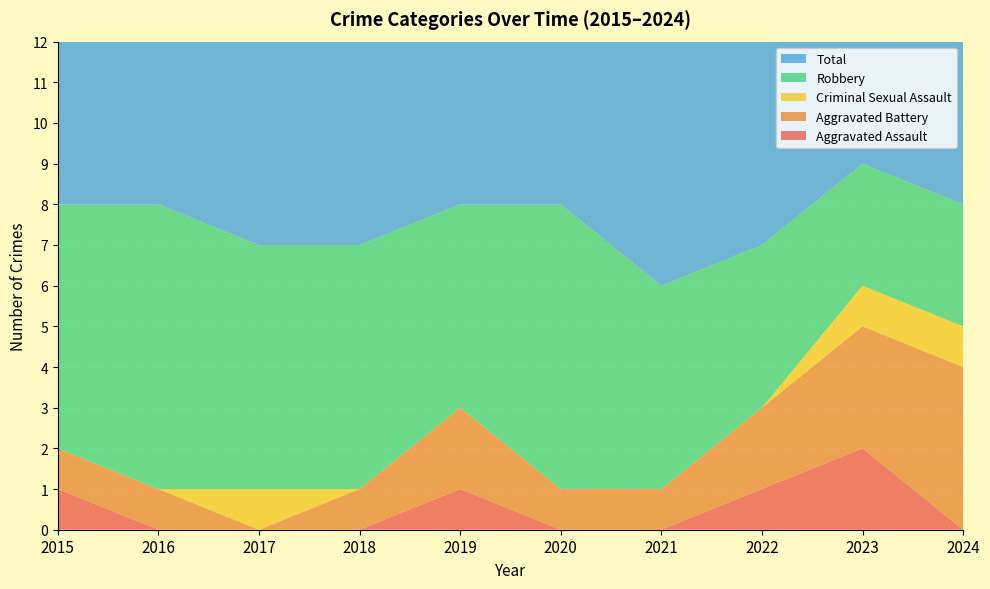

Reading left to right, what are all the values shown in this chart?

Aggravated Assault: 2015=1	2016=0	2017=0	2018=0	2019=1	2020=0	2021=0	2022=1	2023=2	2024=0
Aggravated Battery: 2015=1	2016=1	2017=0	2018=1	2019=2	2020=1	2021=1	2022=2	2023=3	2024=4
Criminal Sexual Assault: 2015=0	2016=0	2017=1	2018=0	2019=0	2020=0	2021=0	2022=0	2023=1	2024=1
Robbery: 2015=6	2016=7	2017=6	2018=6	2019=5	2020=7	2021=5	2022=4	2023=3	2024=3
Total: 2015=8	2016=8	2017=7	2018=7	2019=8	2020=8	2021=6	2022=7	2023=9	2024=8